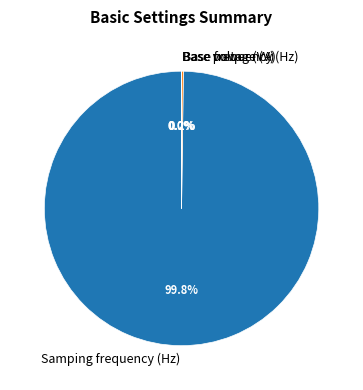

Which slice represents more than half of the pie?

Samping frequency (Hz)